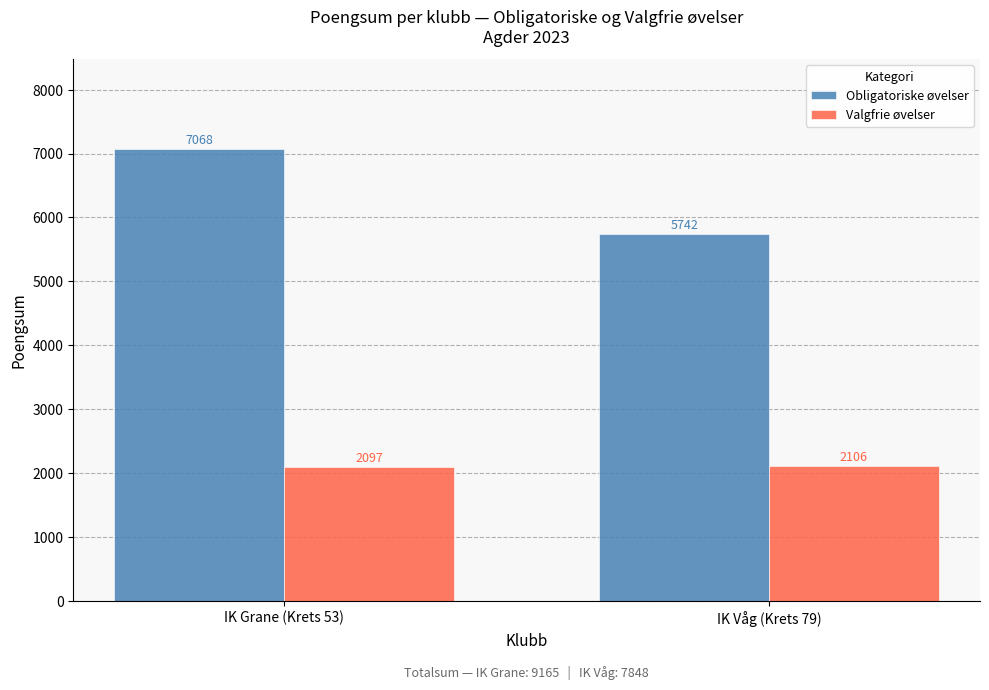

Rank the series at IK Grane (Krets 53) from highest to lowest value.

Obligatoriske øvelser, Valgfrie øvelser